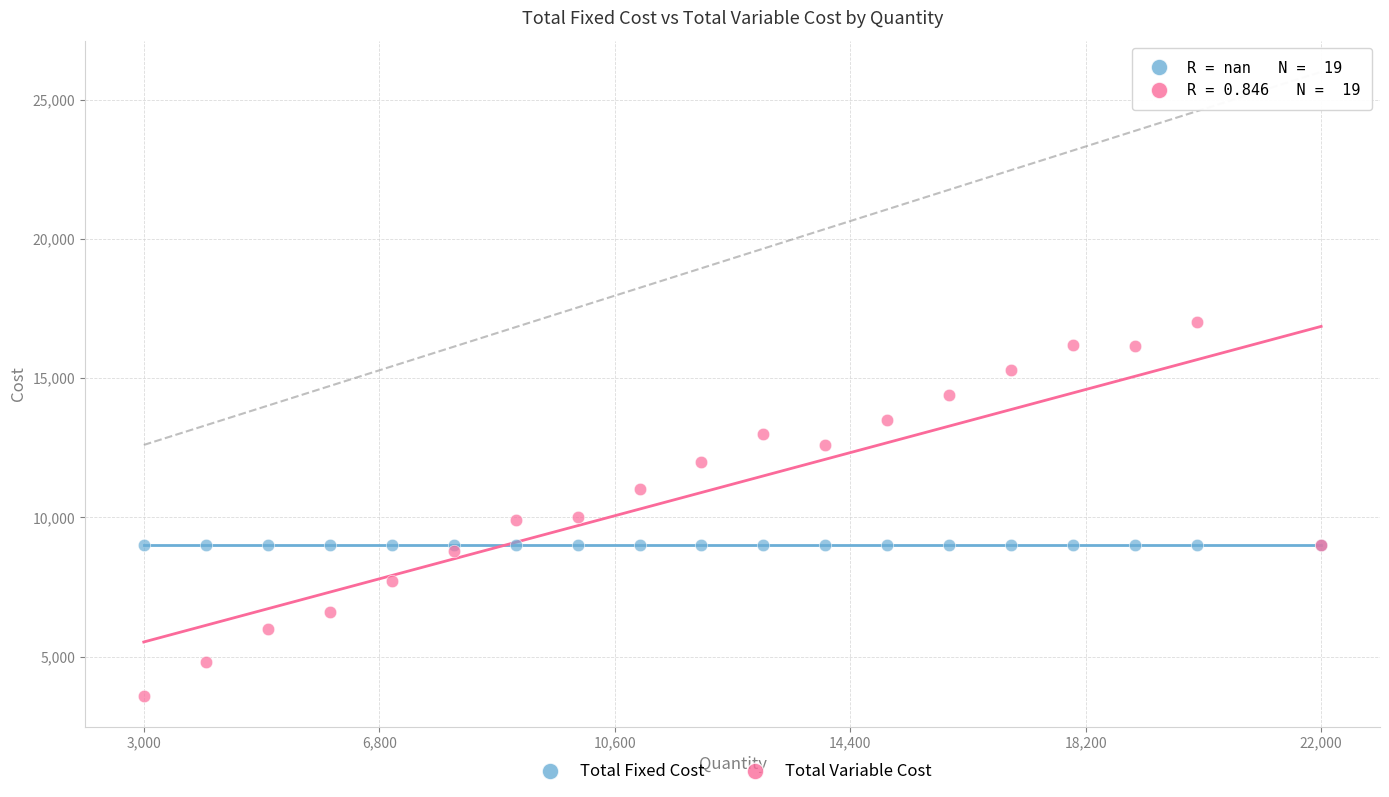

Which series reaches the maximum Y coordinate?

Total Variable Cost